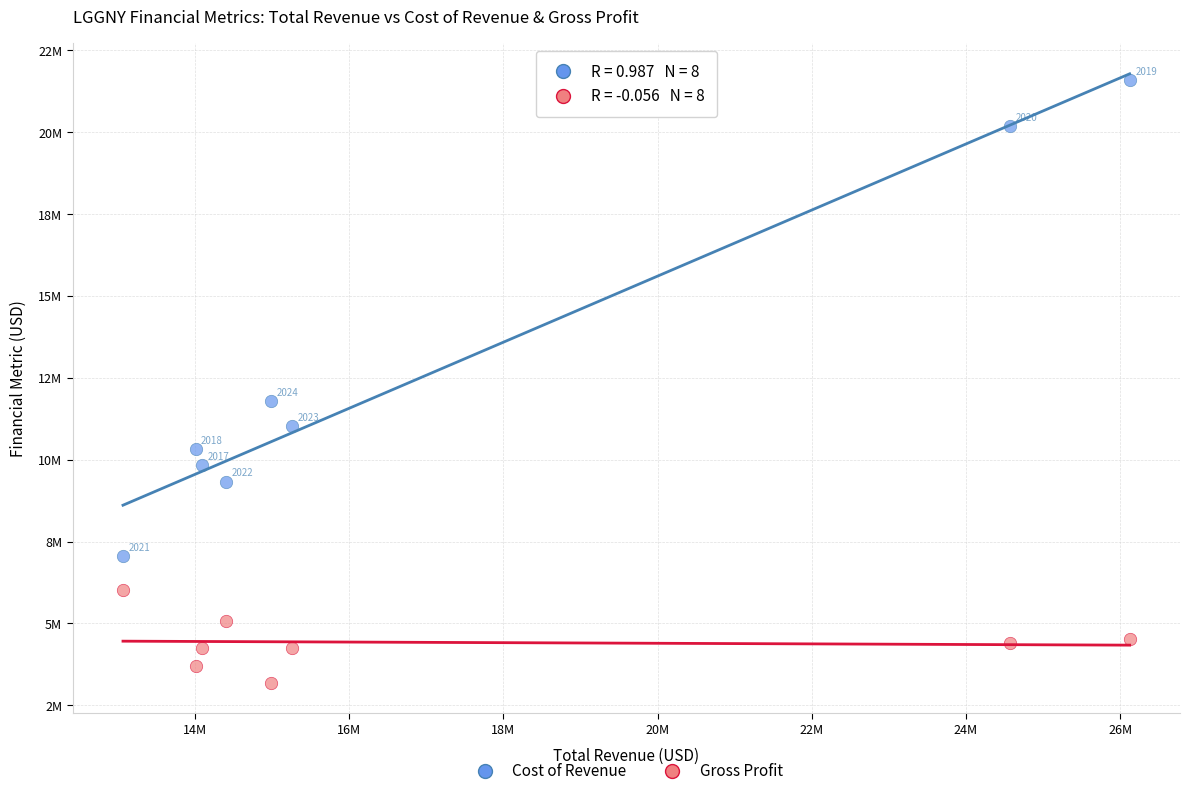

Which series reaches the minimum Y coordinate?

Gross Profit